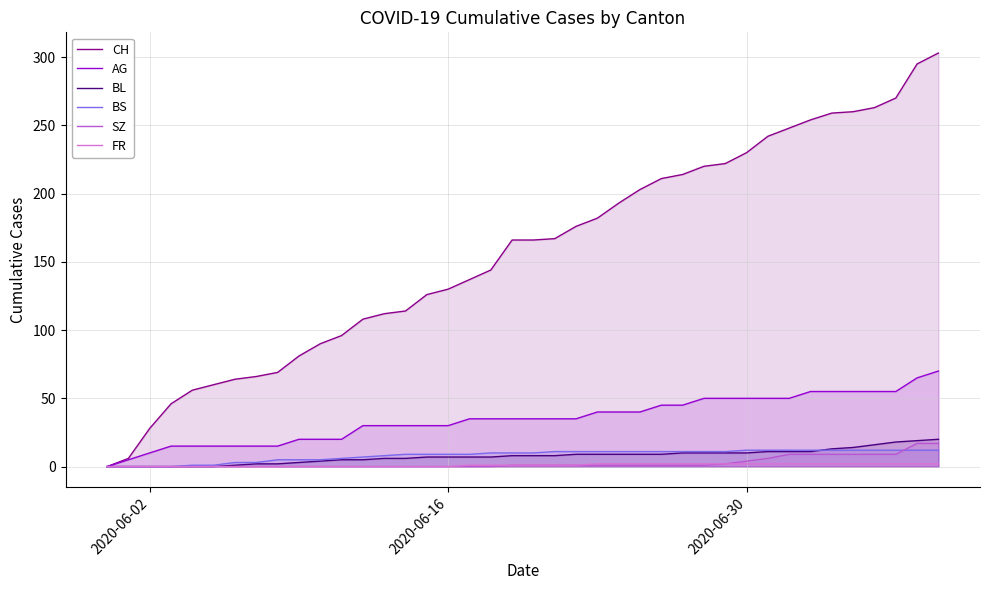

At how many categories does at least one series exceed 168?

18